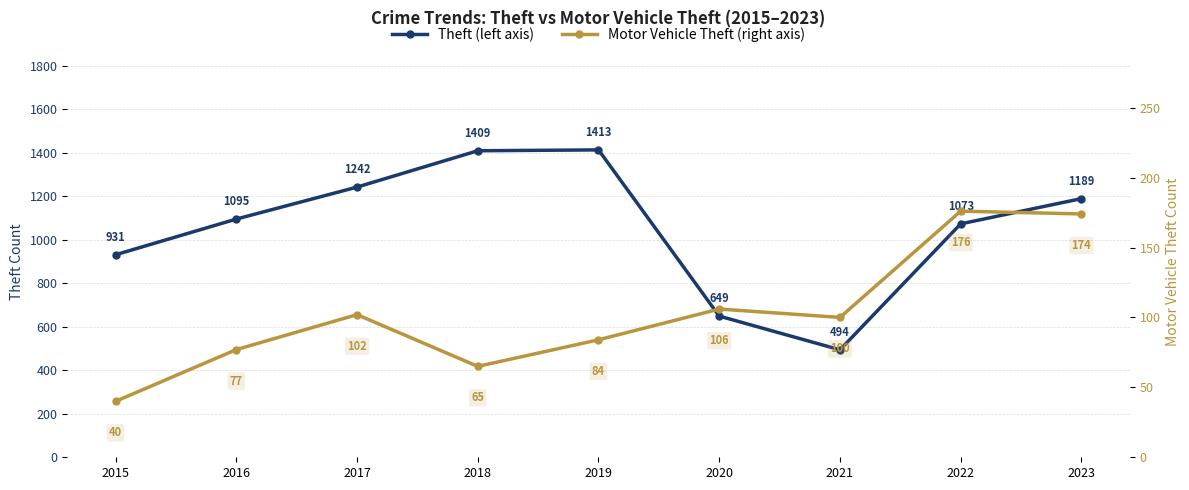

Rank the series by their average value, from highest to lowest.

Theft (left axis), Motor Vehicle Theft (right axis)